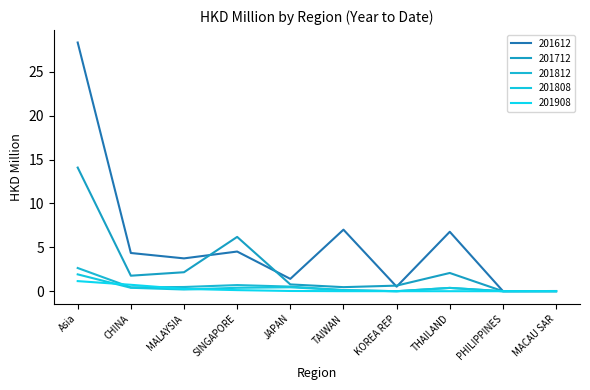

At which category is the sum across all series the highest?

Asia